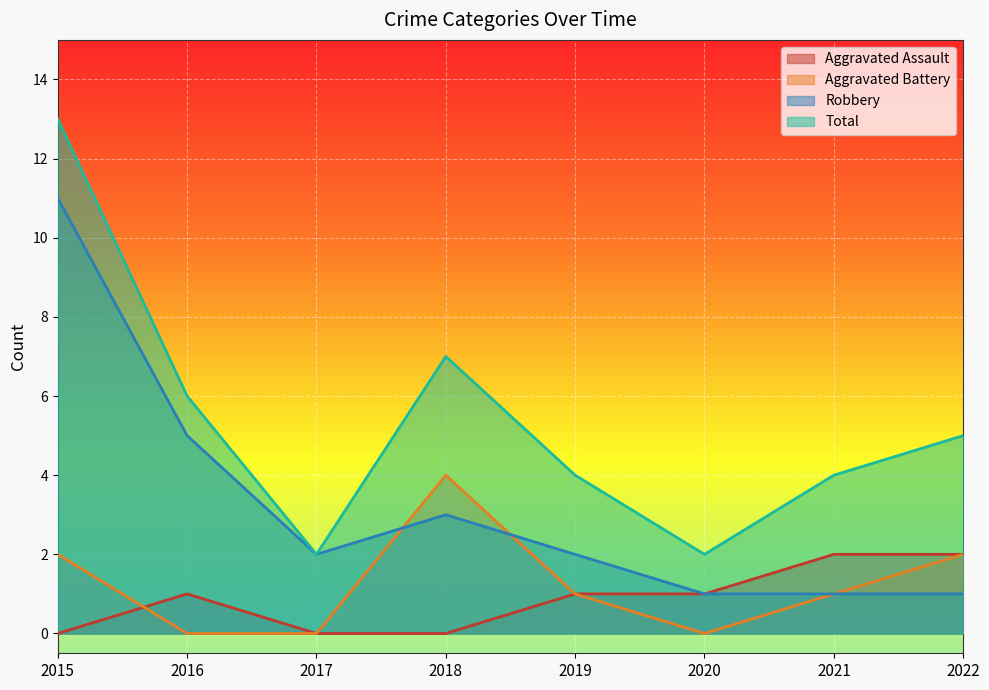

At which label does Robbery reach its peak?

2015